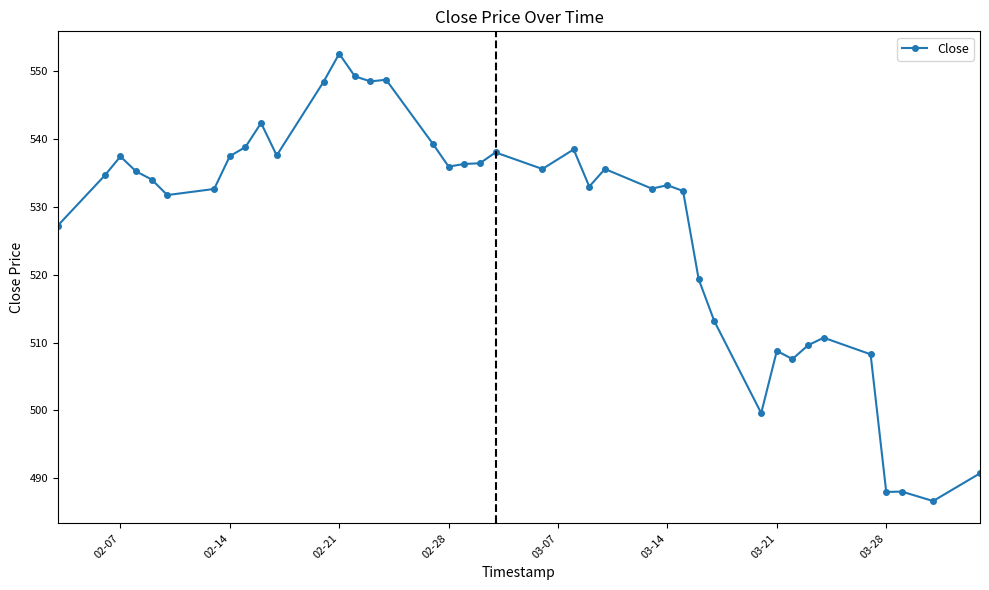

What is the value of the 18th point from the left?

535.9